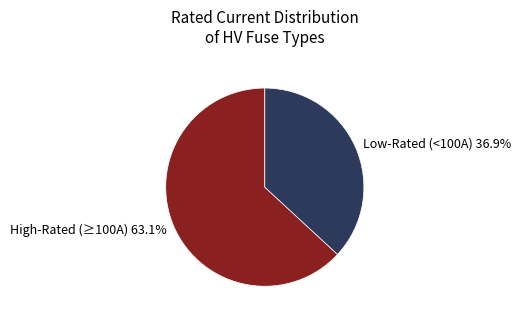

What percentage is NOT represented by Low-Rated (<100A) 36.9%?

63.1%